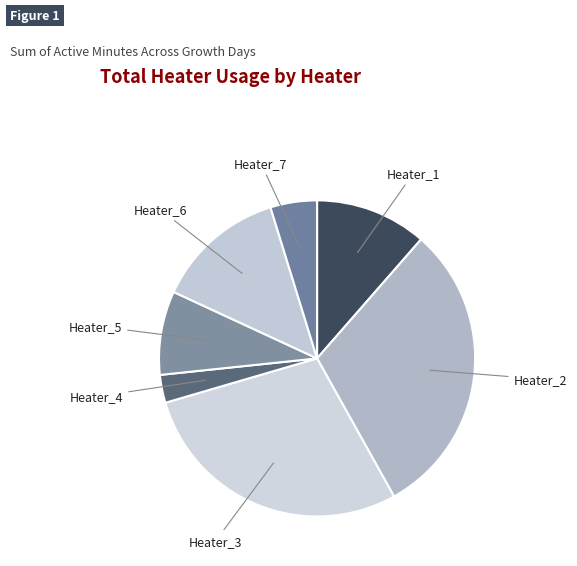

How many slices are in this pie chart?

7